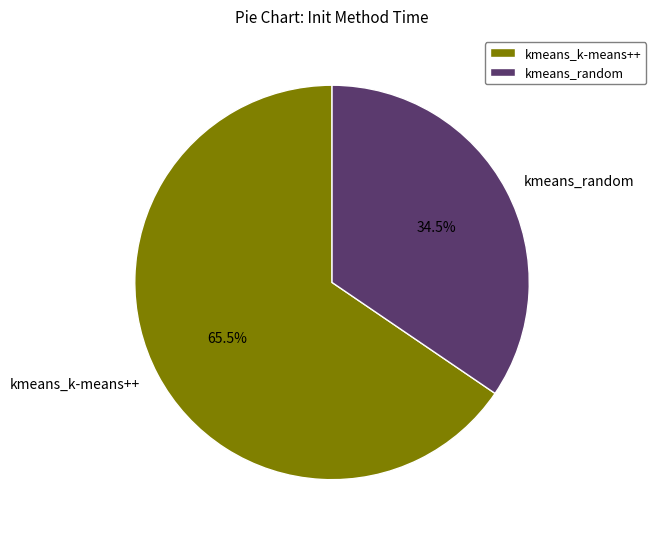

Which category has the smallest portion of the pie?

kmeans_random